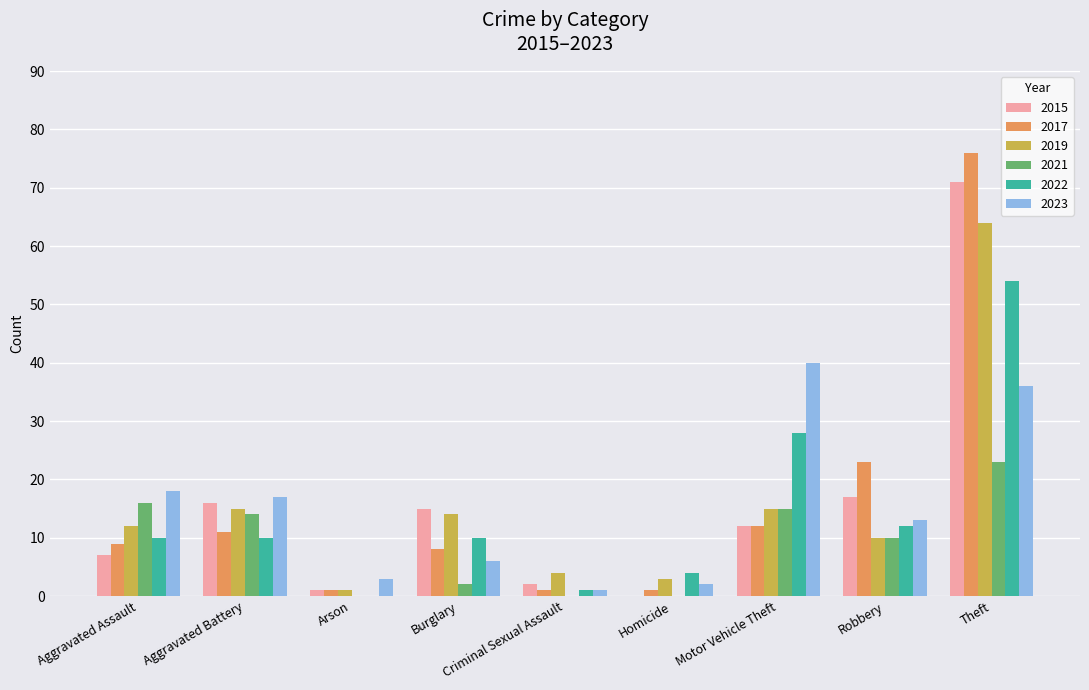

Reading left to right, what are all the values shown in this chart?

2015: Aggravated Assault=7	Aggravated Battery=16	Arson=1	Burglary=15	Criminal Sexual Assault=2	Homicide=0	Motor Vehicle Theft=12	Robbery=17	Theft=71
2017: Aggravated Assault=9	Aggravated Battery=11	Arson=1	Burglary=8	Criminal Sexual Assault=1	Homicide=1	Motor Vehicle Theft=12	Robbery=23	Theft=76
2019: Aggravated Assault=12	Aggravated Battery=15	Arson=1	Burglary=14	Criminal Sexual Assault=4	Homicide=3	Motor Vehicle Theft=15	Robbery=10	Theft=64
2021: Aggravated Assault=16	Aggravated Battery=14	Arson=0	Burglary=2	Criminal Sexual Assault=0	Homicide=0	Motor Vehicle Theft=15	Robbery=10	Theft=23
2022: Aggravated Assault=10	Aggravated Battery=10	Arson=0	Burglary=10	Criminal Sexual Assault=1	Homicide=4	Motor Vehicle Theft=28	Robbery=12	Theft=54
2023: Aggravated Assault=18	Aggravated Battery=17	Arson=3	Burglary=6	Criminal Sexual Assault=1	Homicide=2	Motor Vehicle Theft=40	Robbery=13	Theft=36